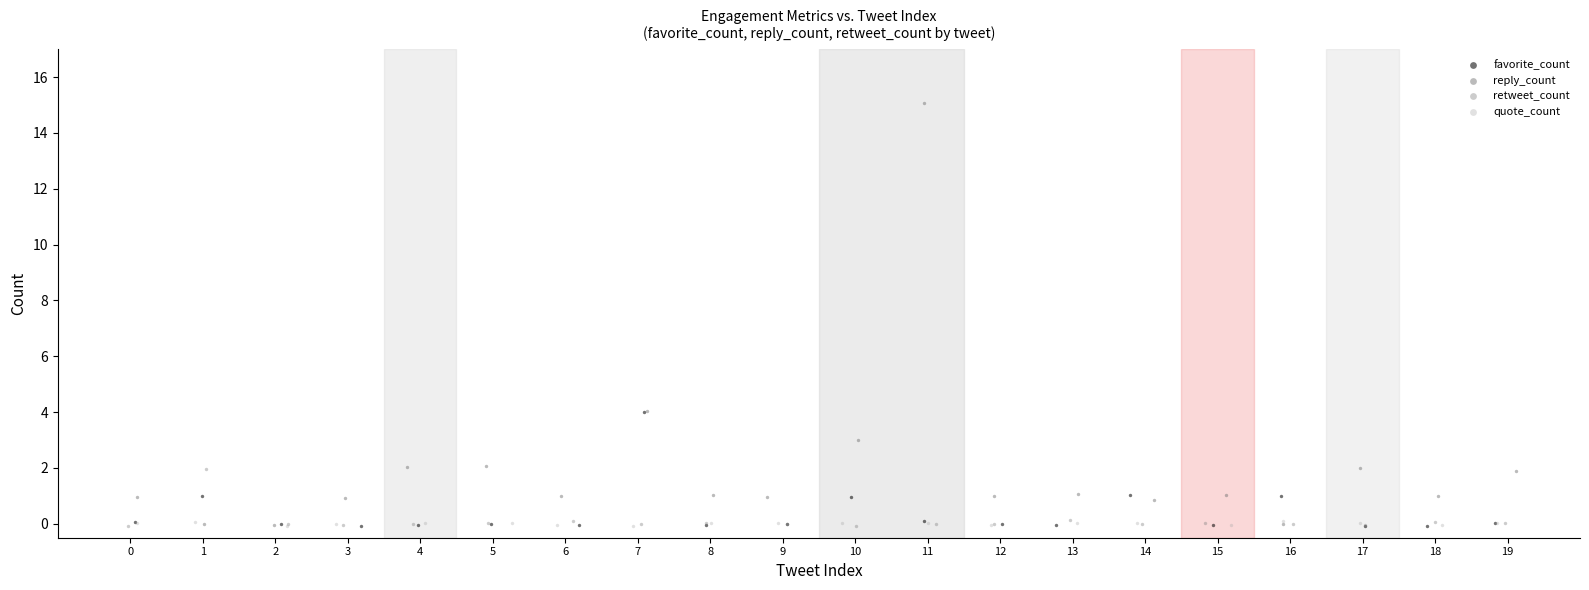

Which series reaches the maximum Y coordinate?

reply_count